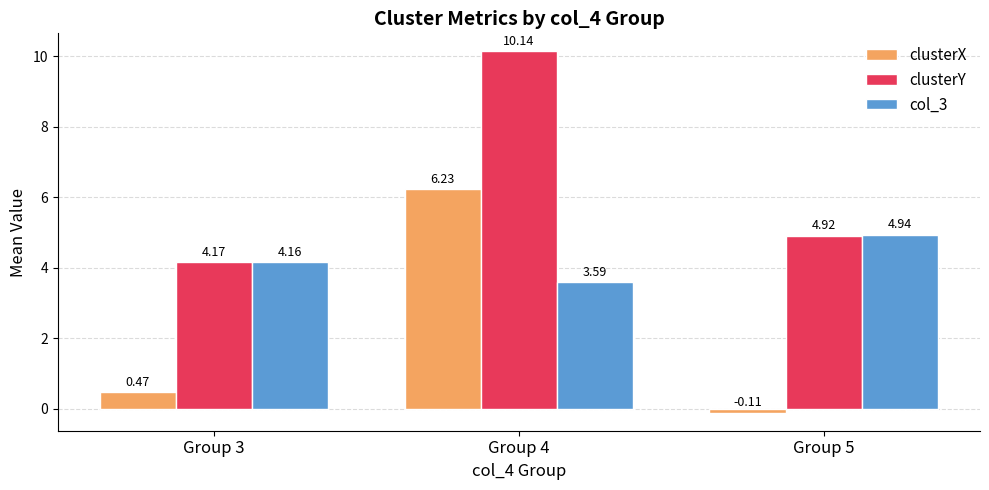

Where is col_3 nearest to the value 4?

Group 3